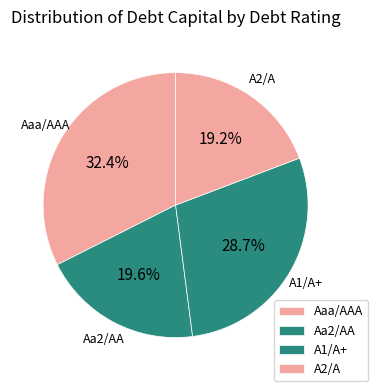

True or false: Aaa/AAA accounts for 47% of the total.

False